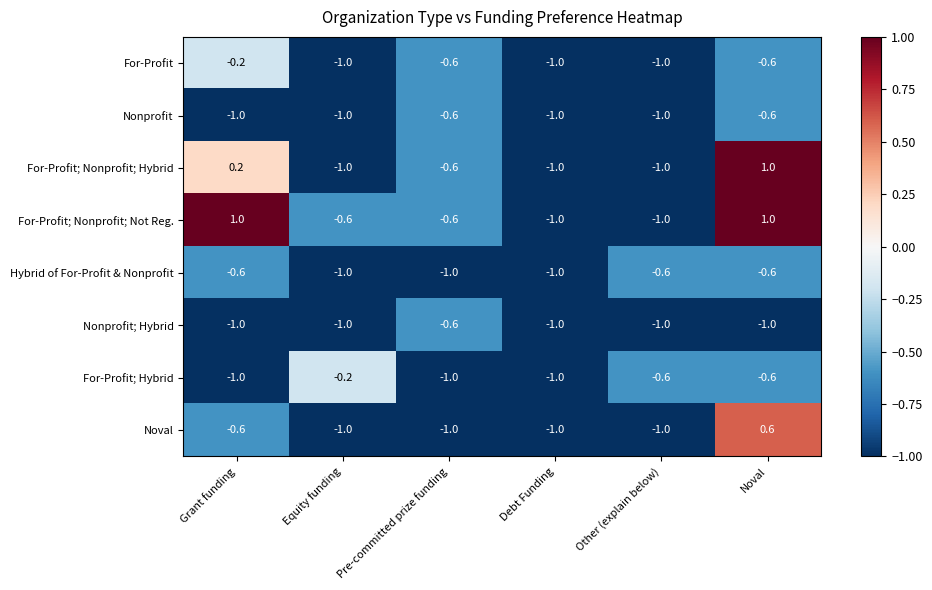

Which series has the largest total across all categories?

For-Profit; Nonprofit; Not Reg.